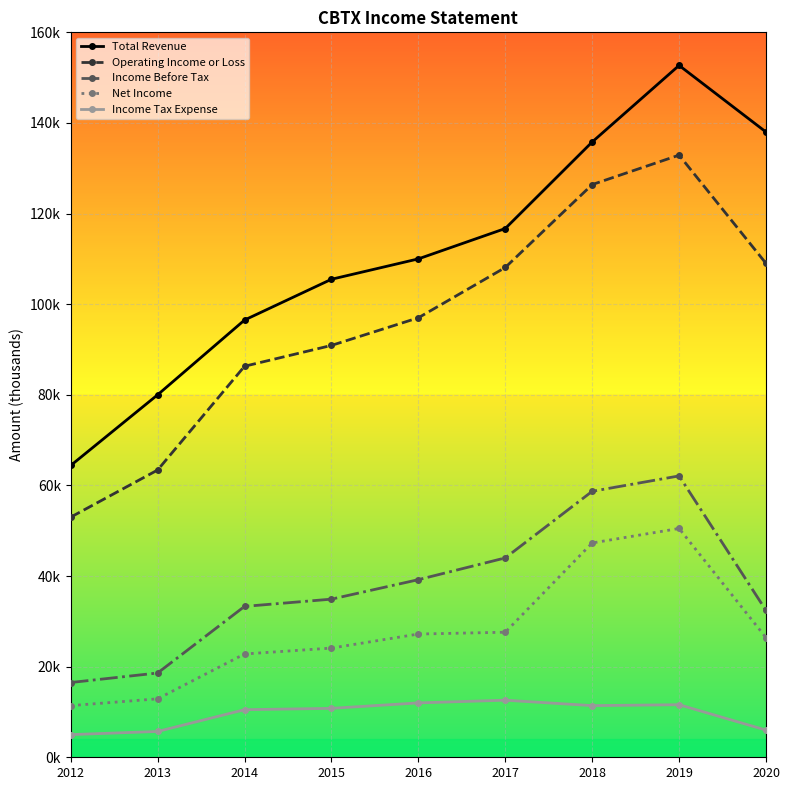

Rank the categories by Income Tax Expense value from highest to lowest.

2017, 2016, 2019, 2018, 2015, 2014, 2020, 2013, 2012